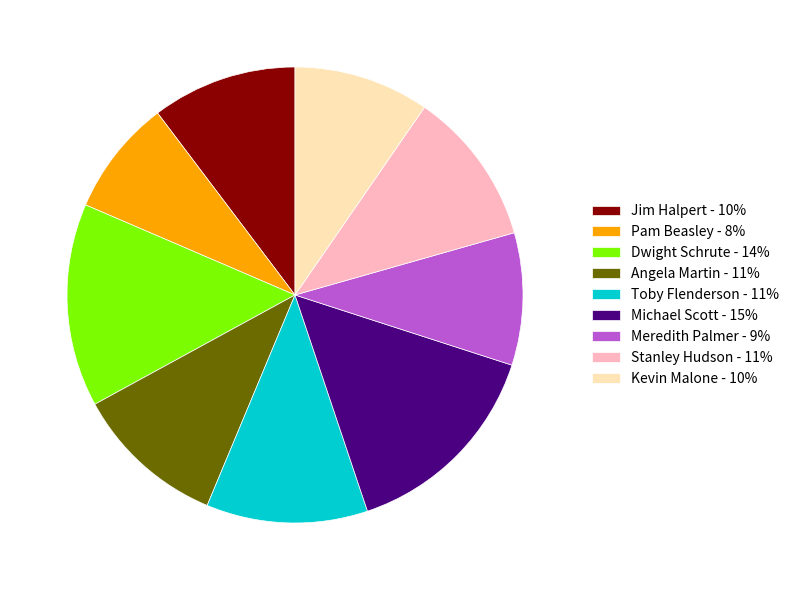

Do Stanley Hudson - 11% and Angela Martin - 11% together represent more than half of the pie?

No